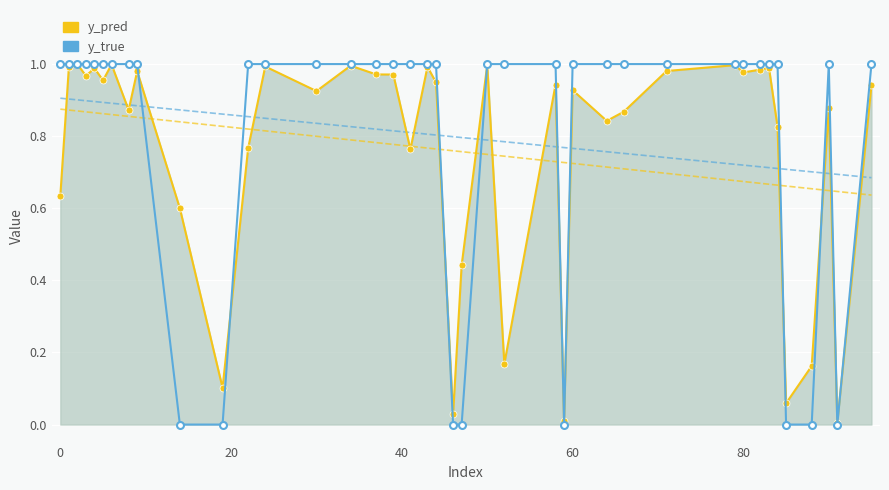

Which series ends up on top after the final intersection of y_true and y_pred?

y_true